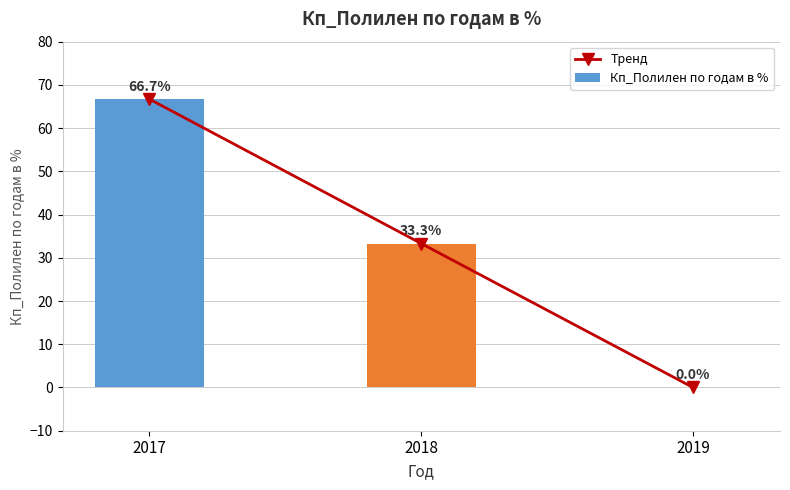

At which category does the chart reach its peak across all series?

2017